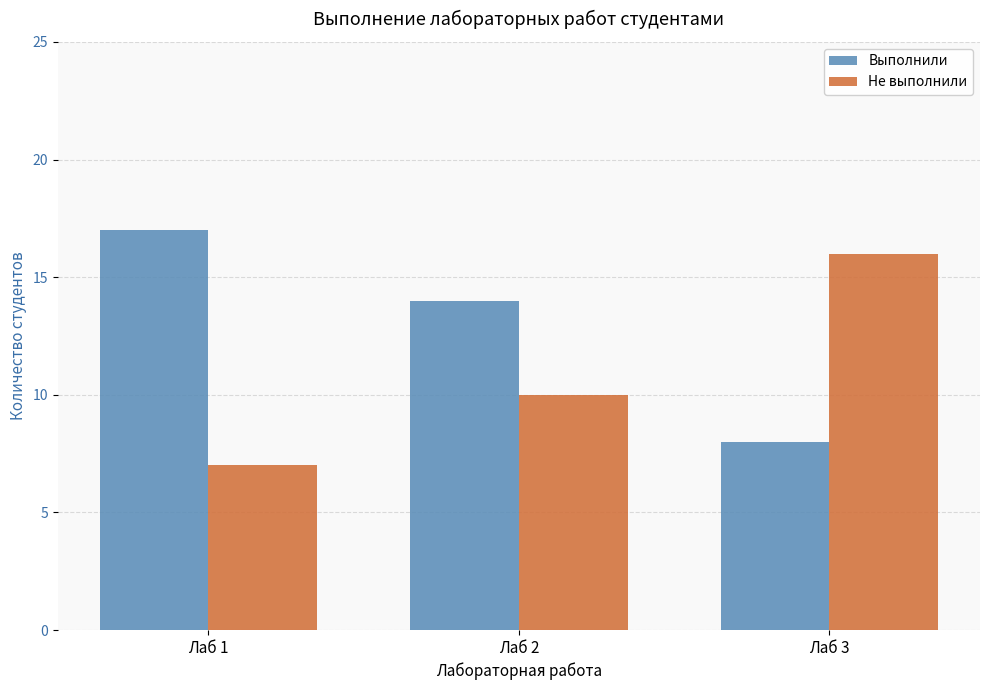

How many distinct data groups are displayed?

2